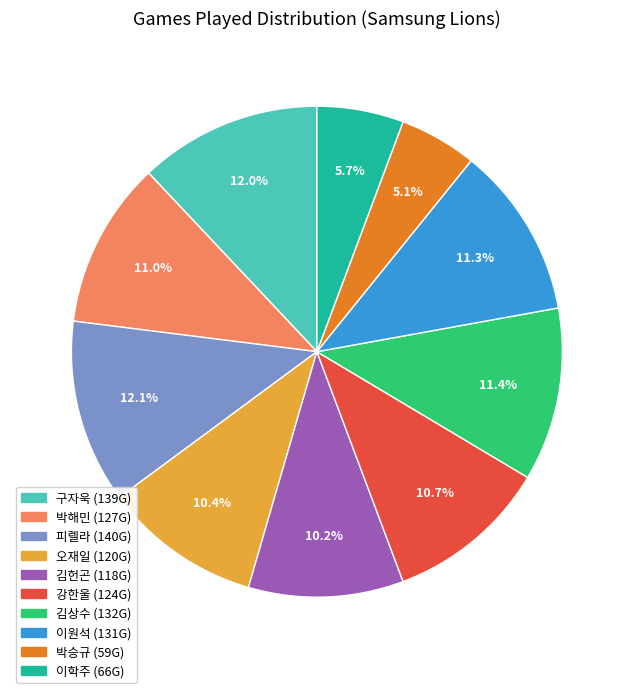

Between 김헌곤 and 강한울, which is larger?

강한울